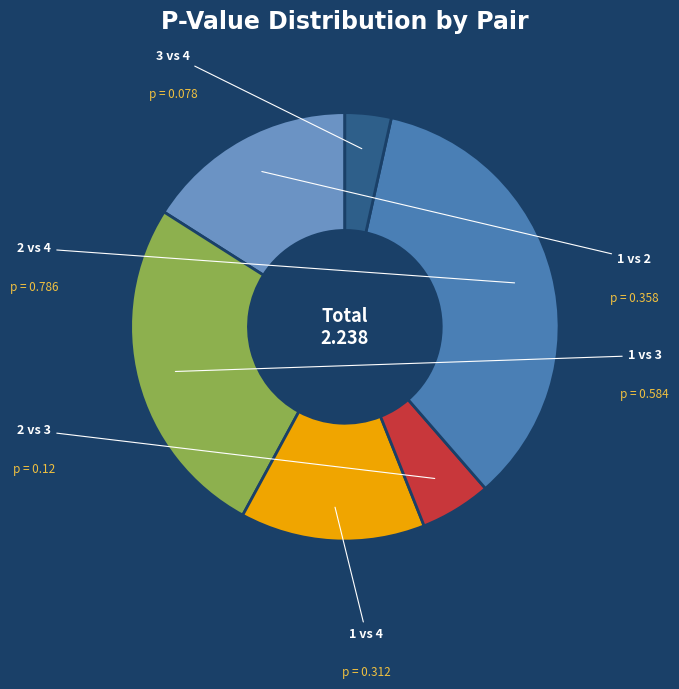

Is there a majority slice in this chart?

No